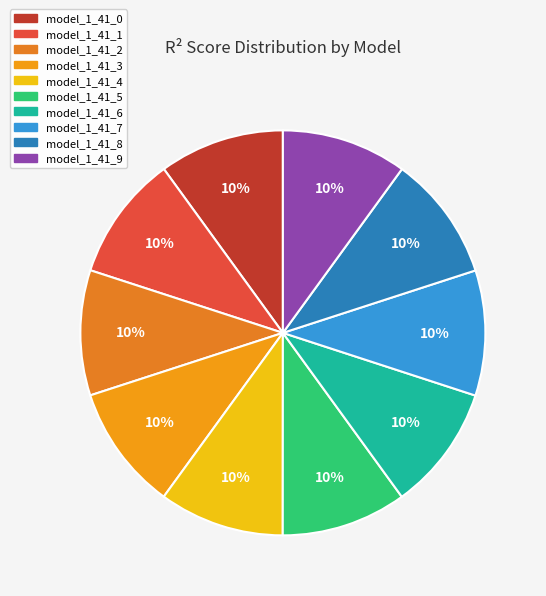

The model_1_41_4 slice represents 2% of the pie. True or false?

False